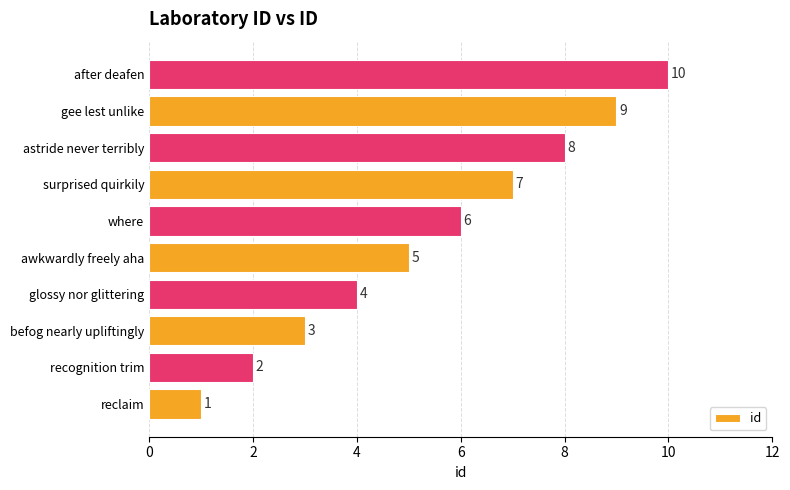

What is the difference between the second highest and second lowest values?

7